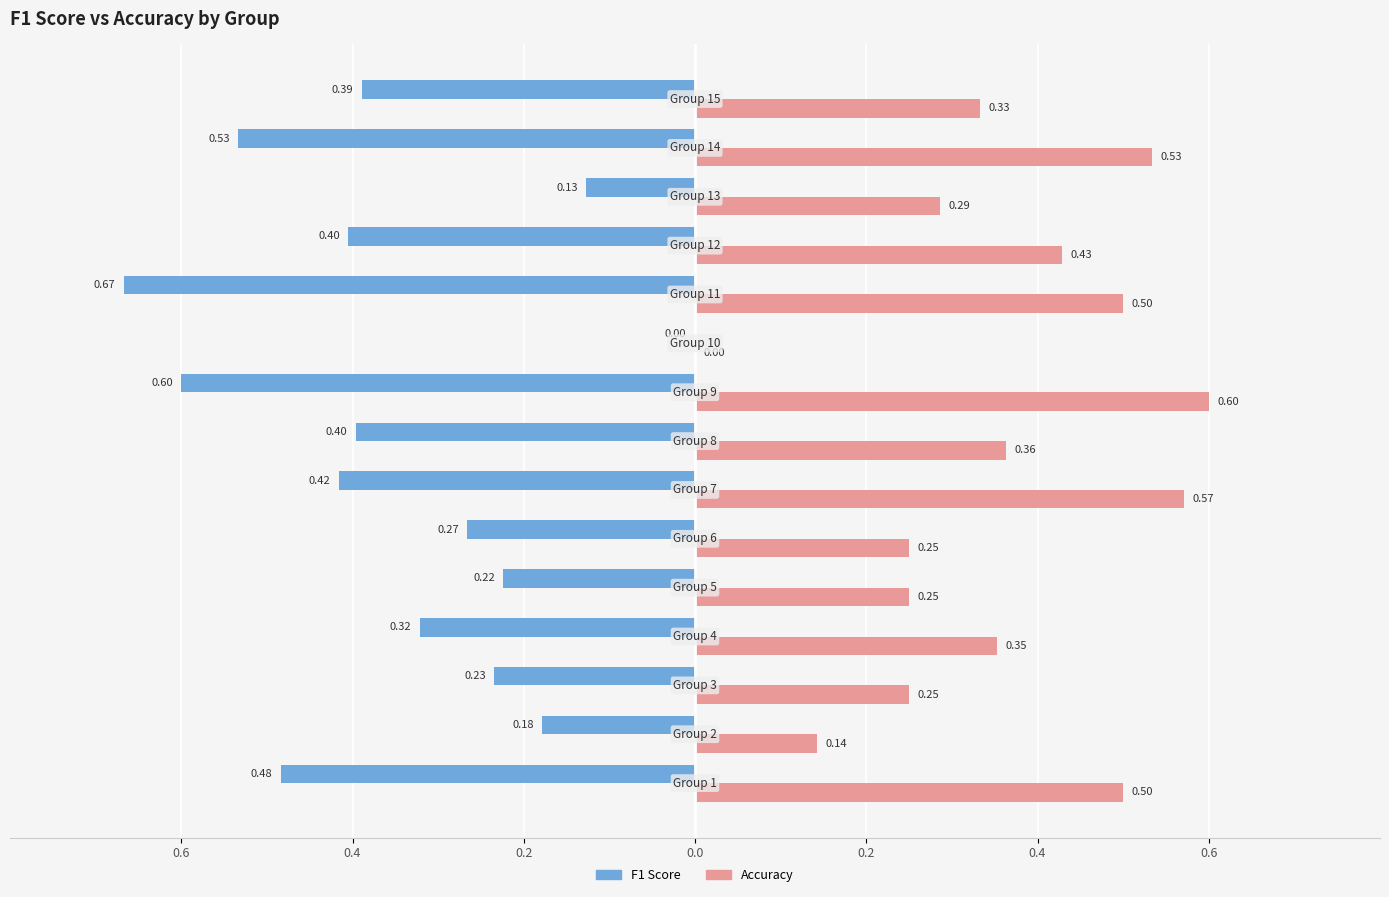

What are all the series names shown in the legend?

F1 Score, Accuracy